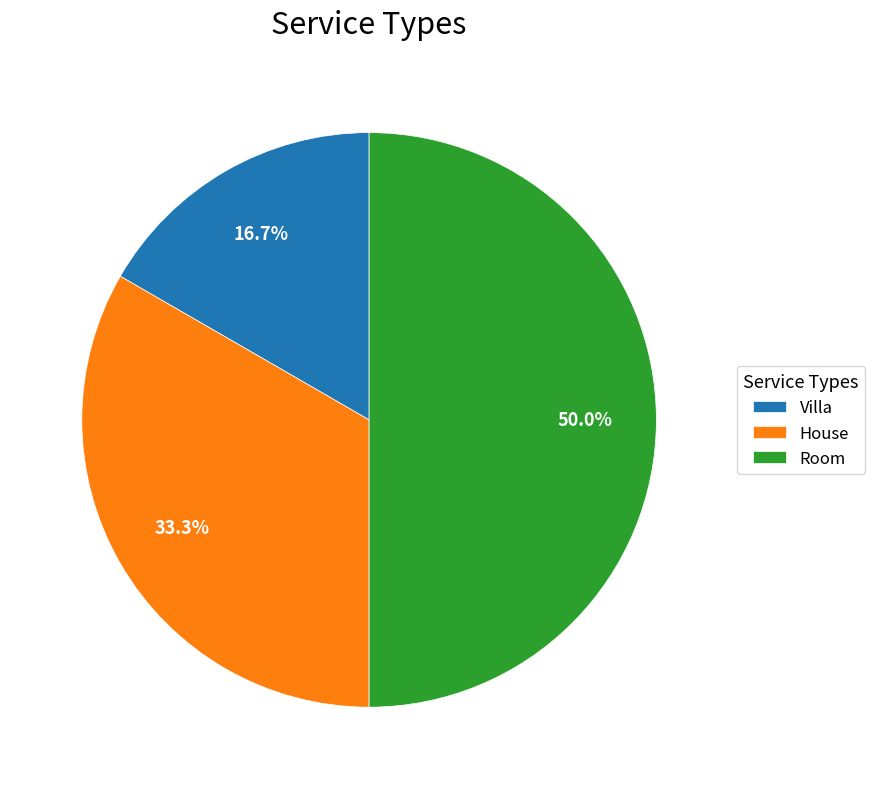

How many slices are in this pie chart?

3